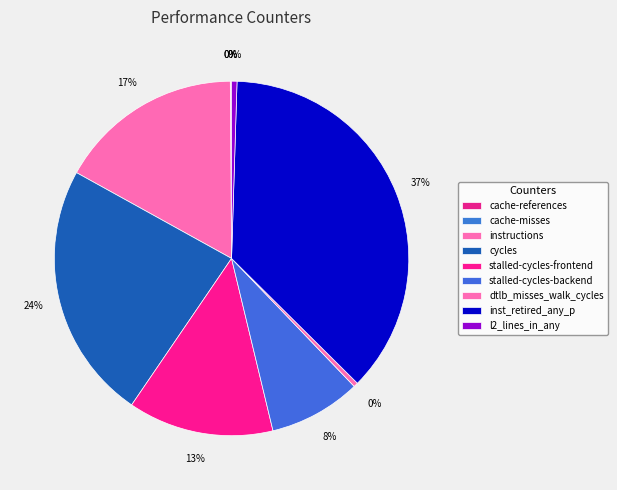

Is cycles the majority of the pie?

No